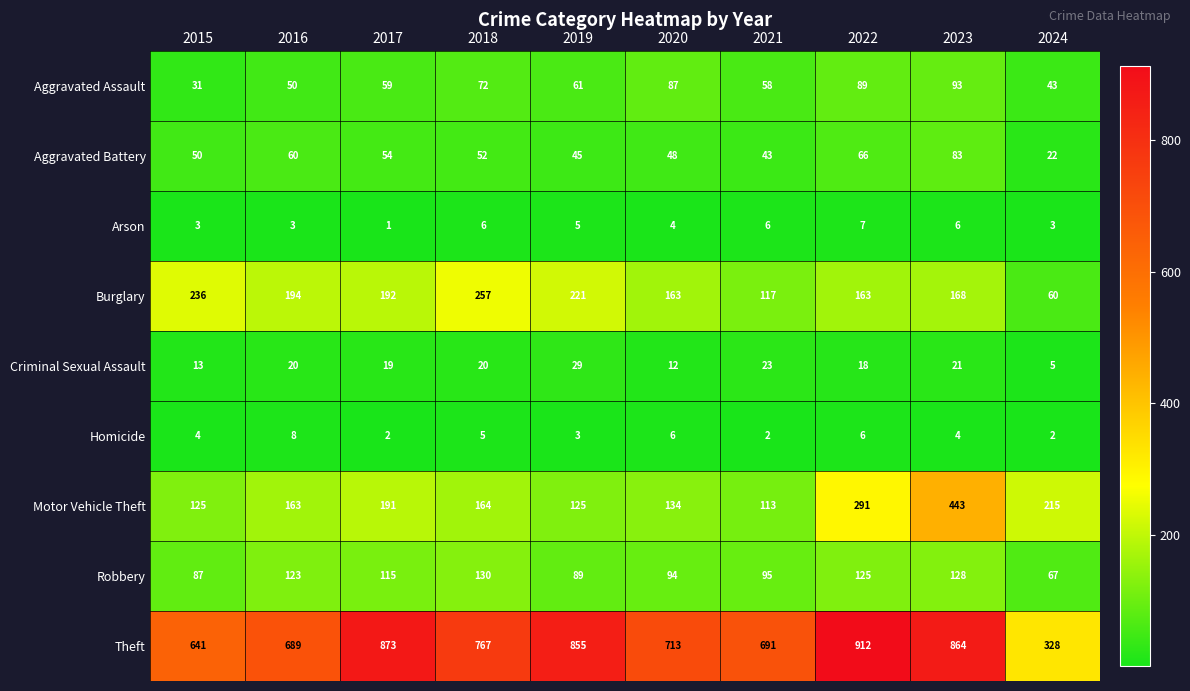

What is the difference between the second highest and minimum values in the Arson series?

5